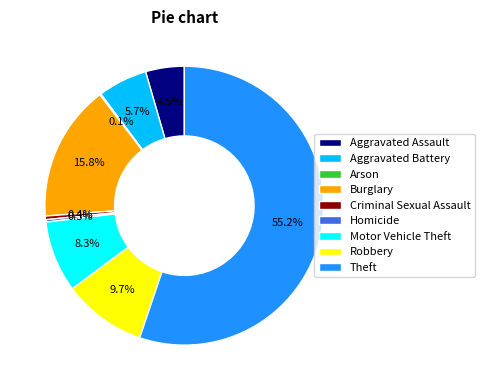

Which category has the biggest portion of the pie?

Theft